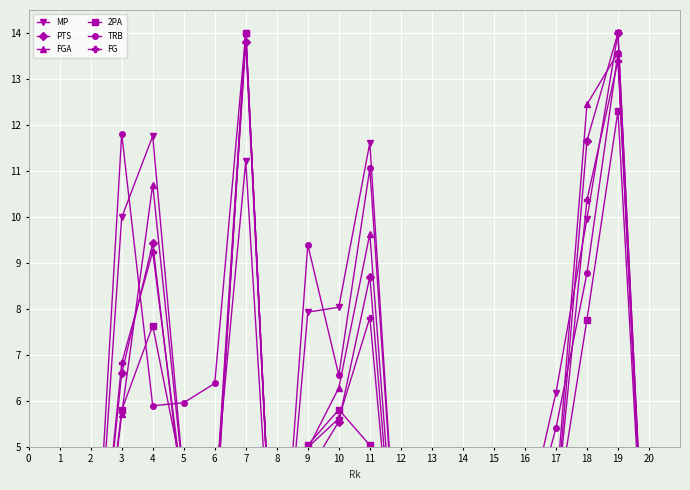

Which series ends up on top after the final intersection of PTS and MP?

PTS